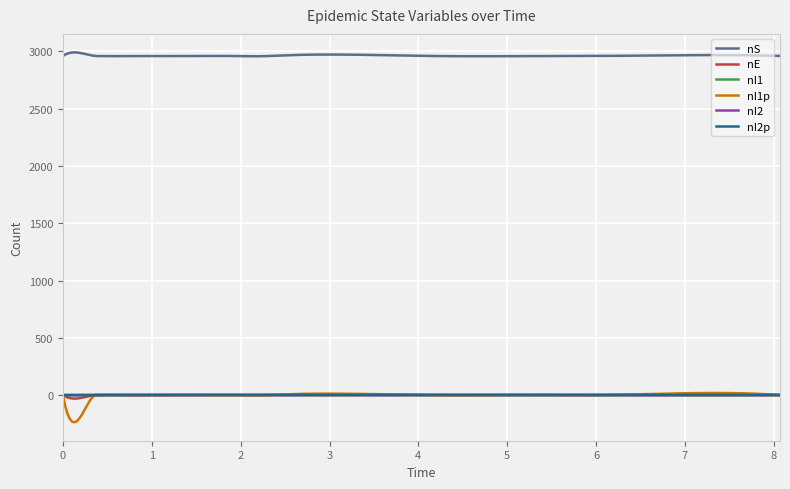

True or false: nS and nI1 cross at least once.

False